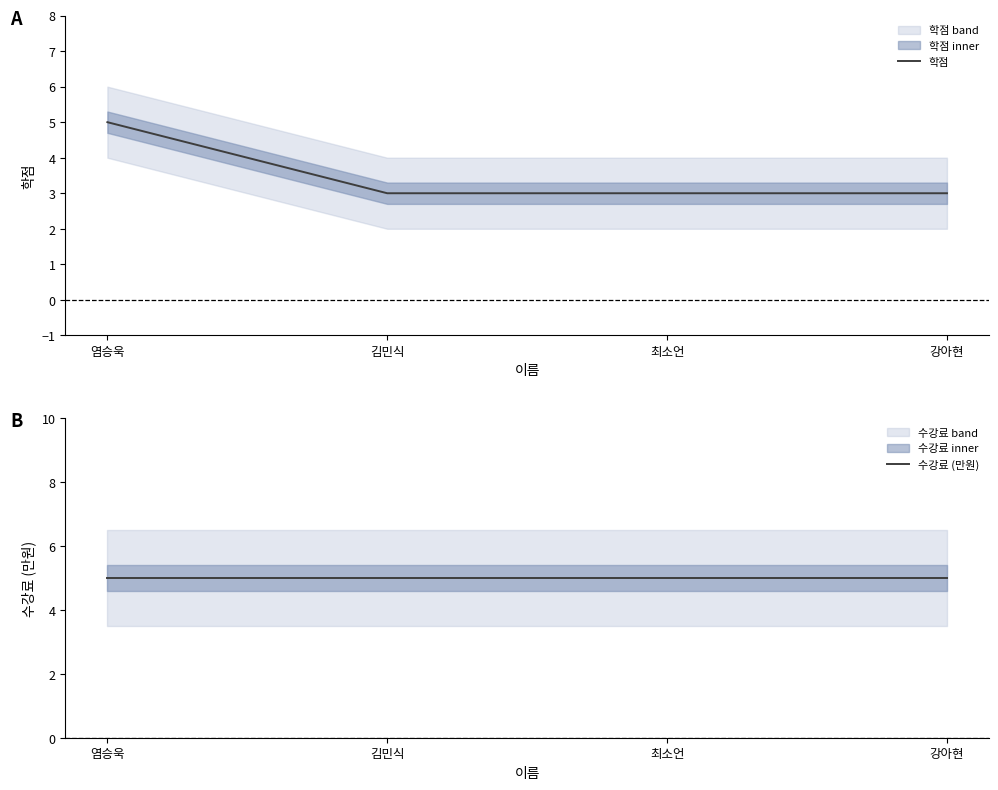

The value of 학점 at 최소언 is 5. True or false?

False